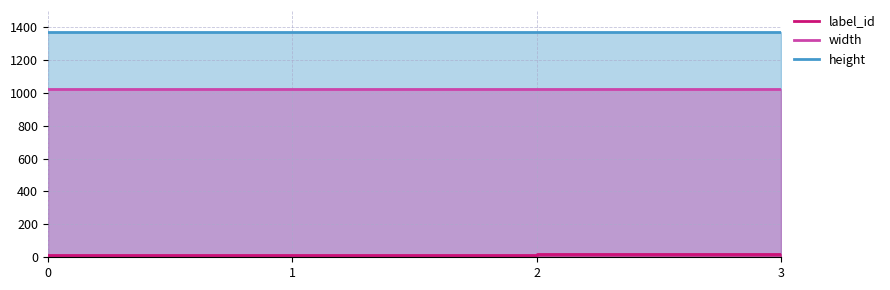

At which label does label_id first exceed 17?

3